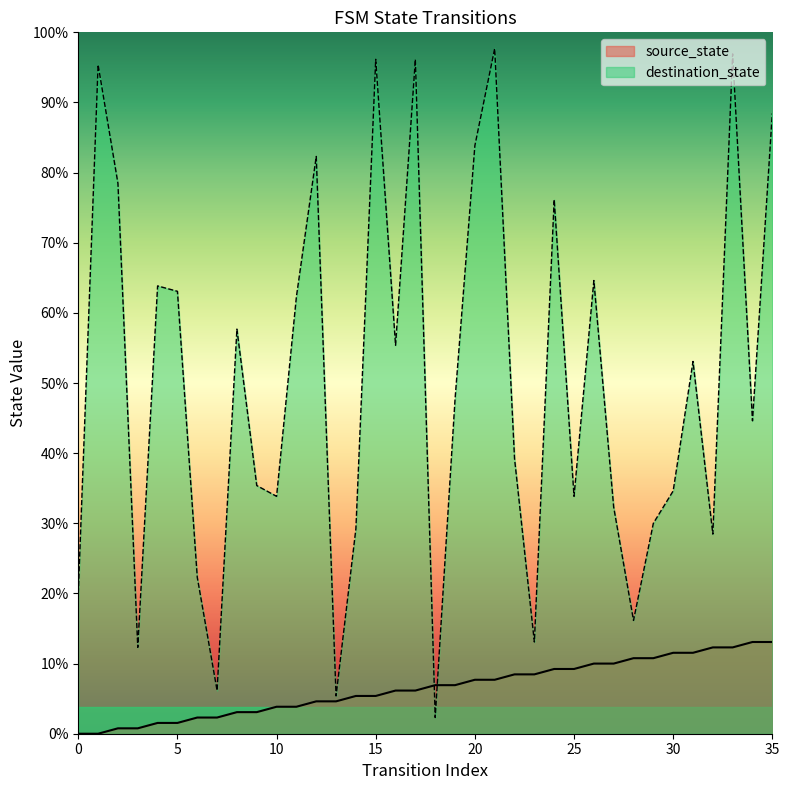

List the series in order of their peak value, highest first.

destination_state, source_state